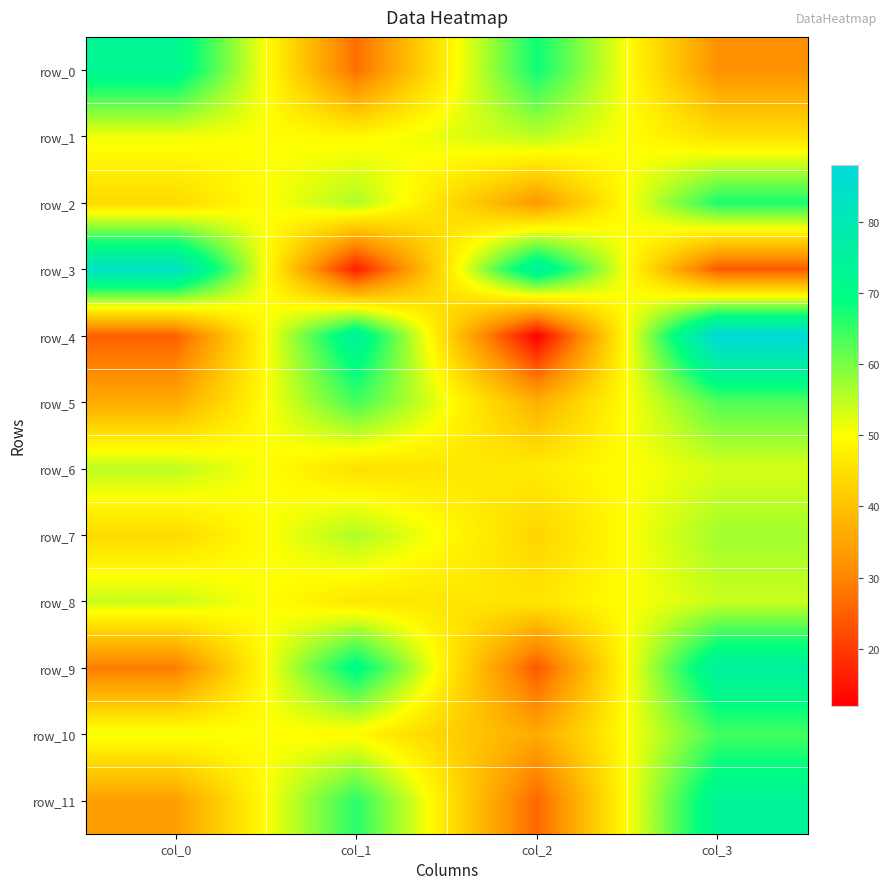

What is the highest value of the row_11 series?

74